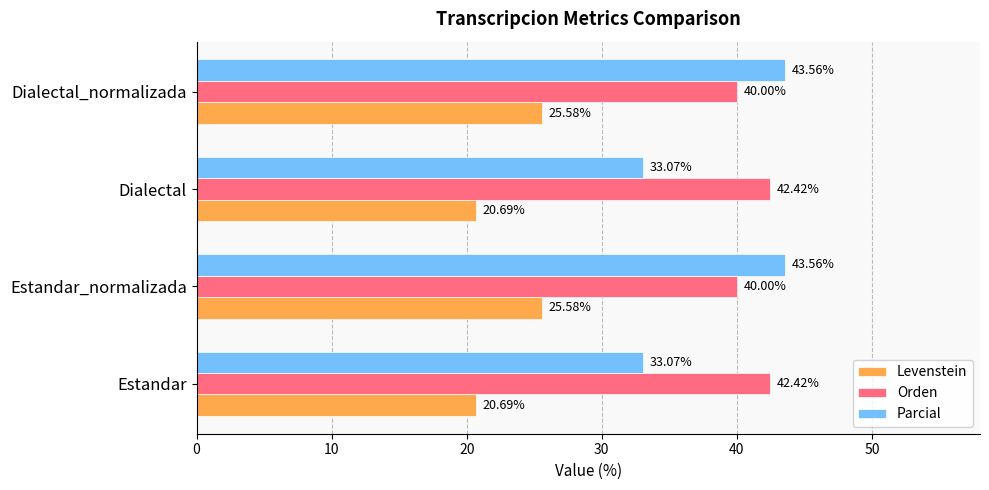

What is the average value of the Parcial series?

38.3